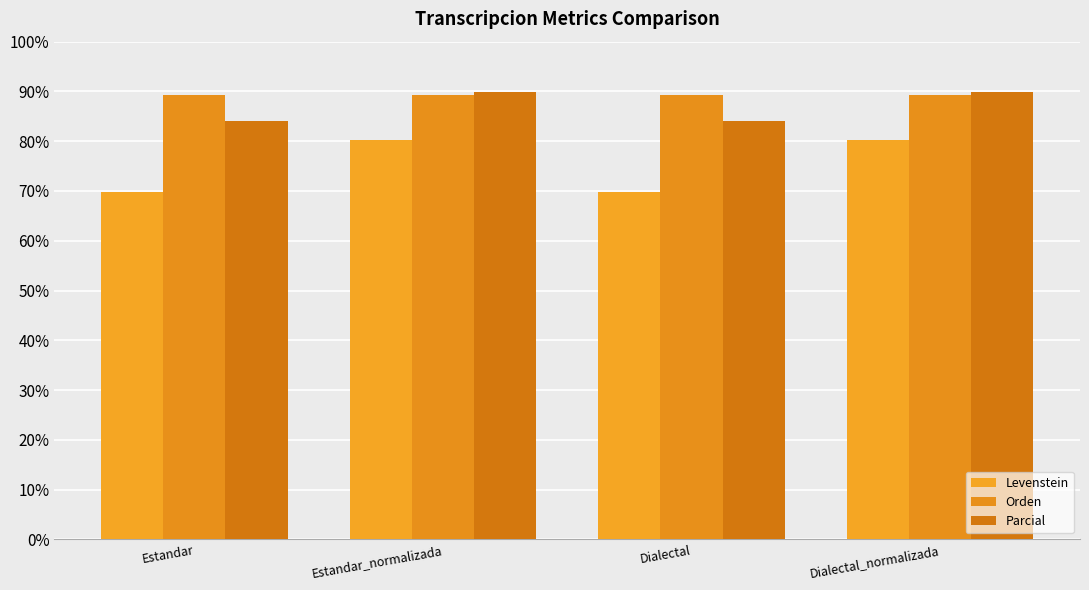

How many groups of bars are there?

4